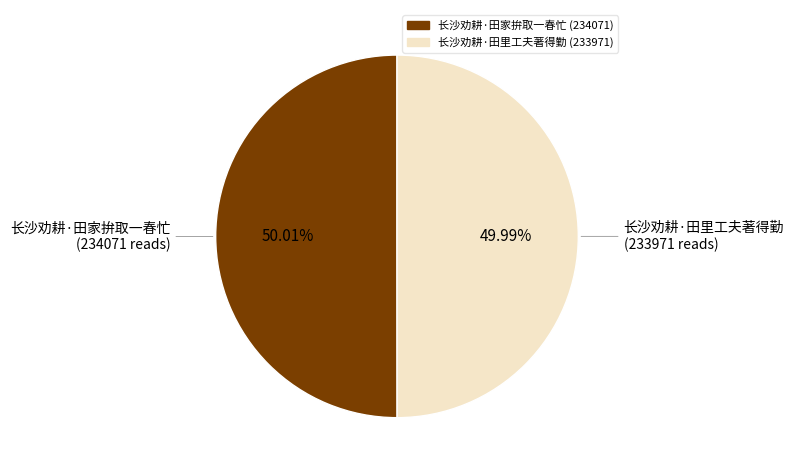

True or false: 长沙劝耕·田家拚取一春忙 accounts for 50% of the total.

True